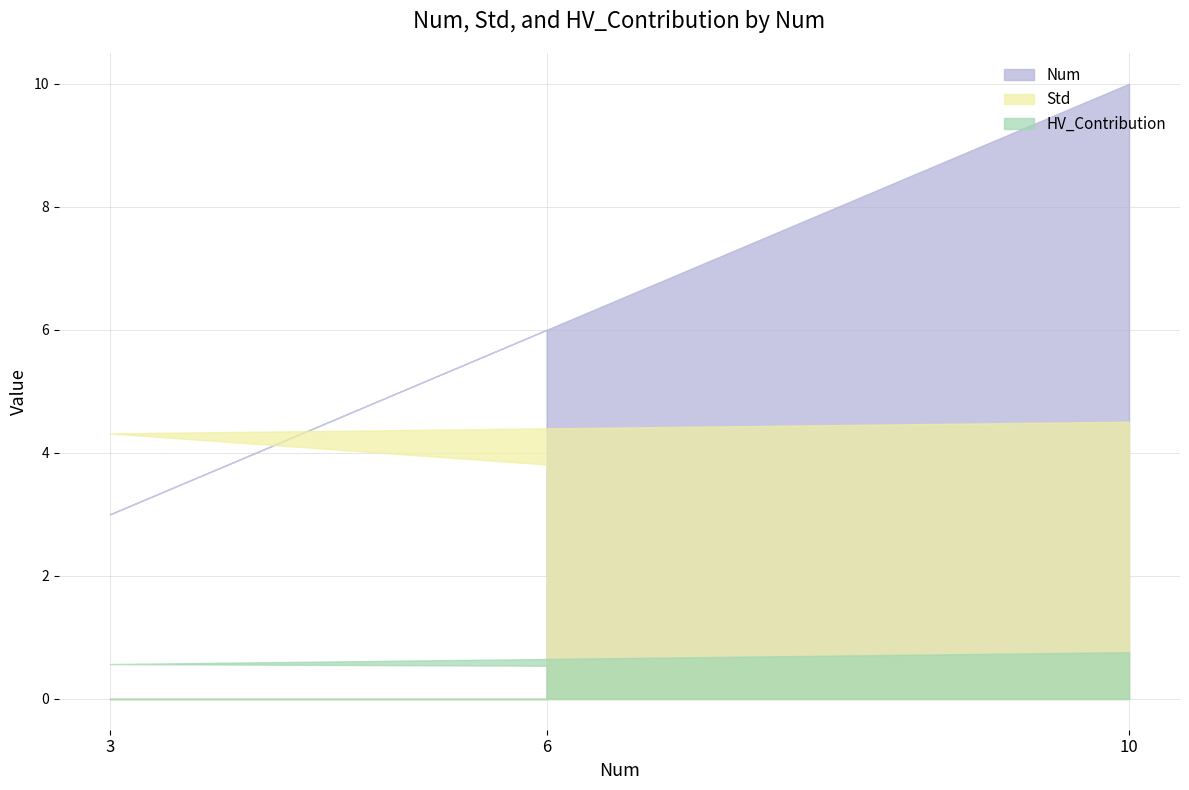

What is the difference between the Std values at 10 and 3?

0.2